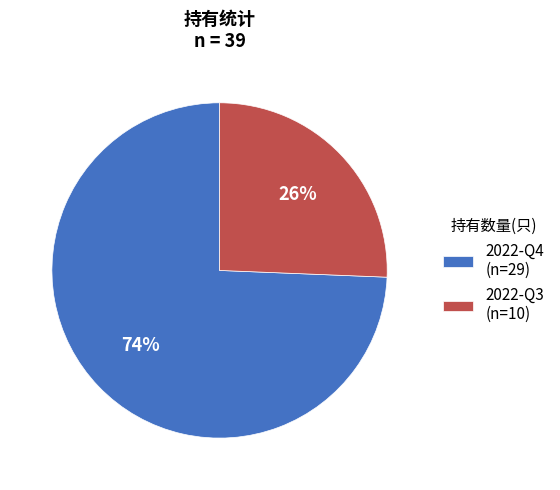

To the nearest percent, what is the average slice percentage?

50%